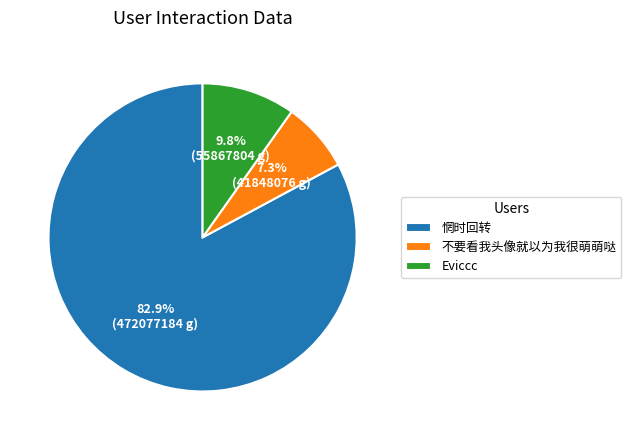

How many segments does this pie chart have?

3